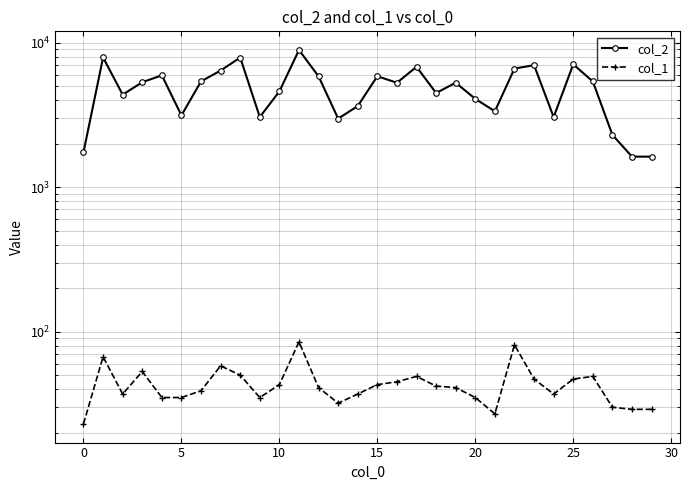

True or false: col_1 has more than 1 interior local peaks.

True